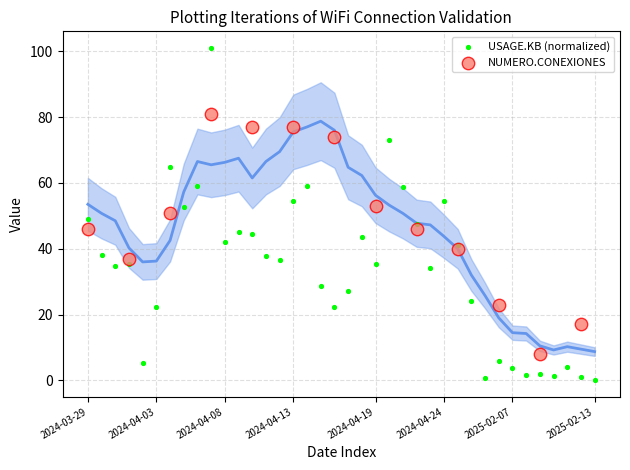

Which series contains the lowest Y value?

USAGE.KB (normalized)